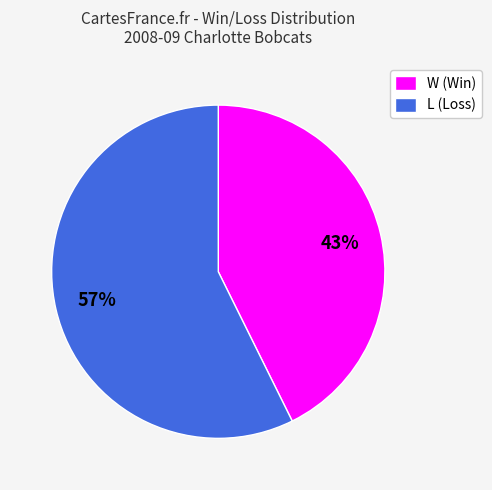

To the nearest percent, what is the combined percentage of L and W?

100%